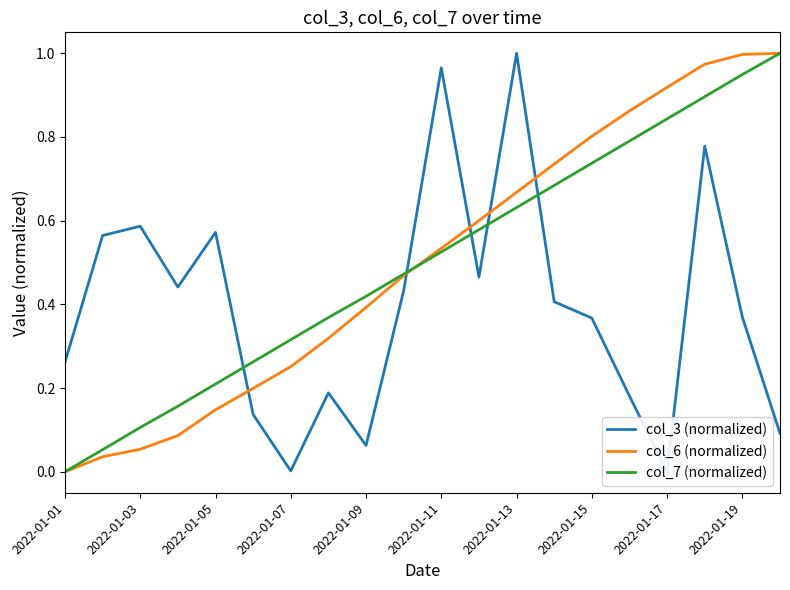

How many intersections are there between col_7 (normalized) and col_6 (normalized)?

1